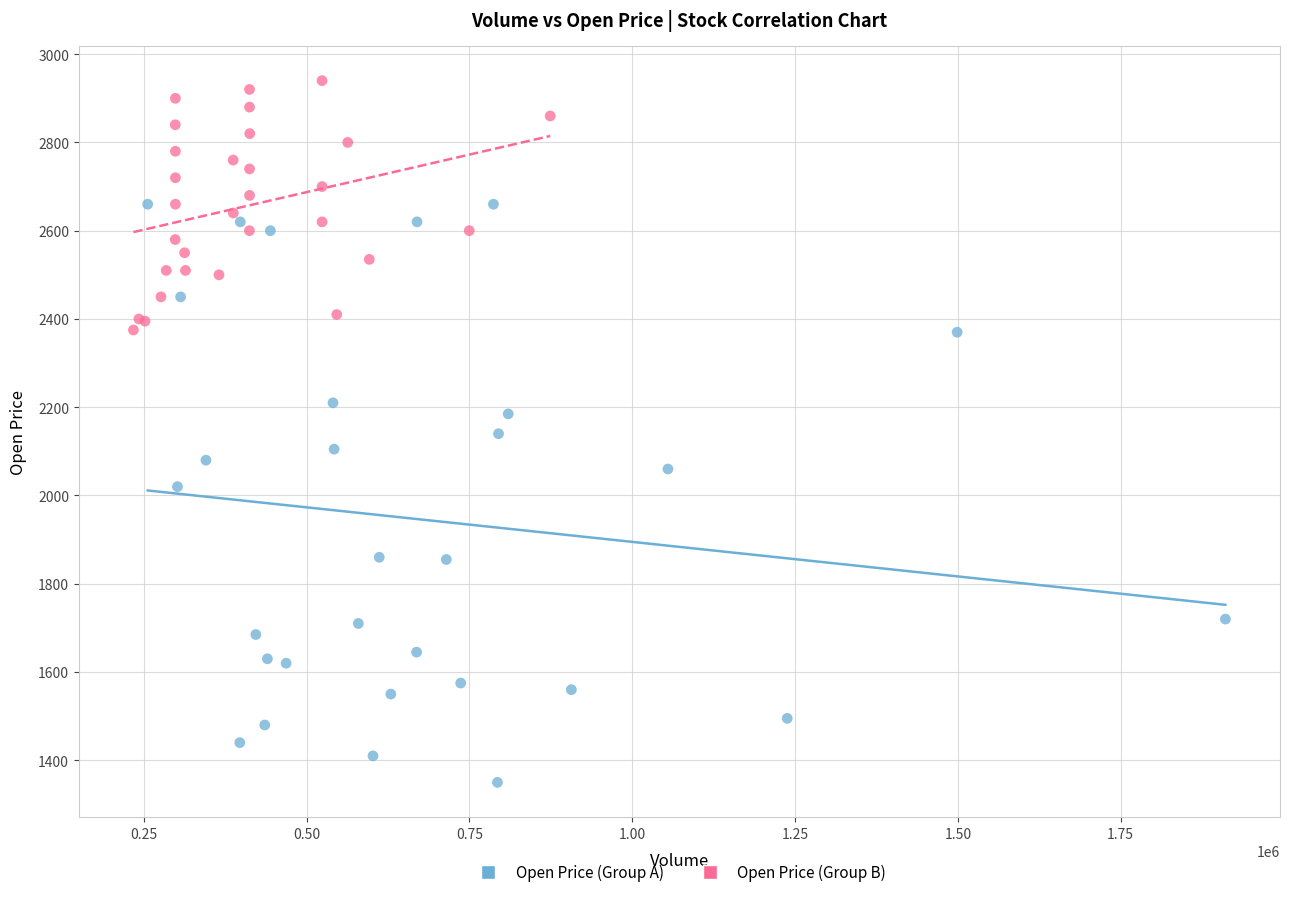

Which series reaches the minimum Y coordinate?

Open Price (Group A)